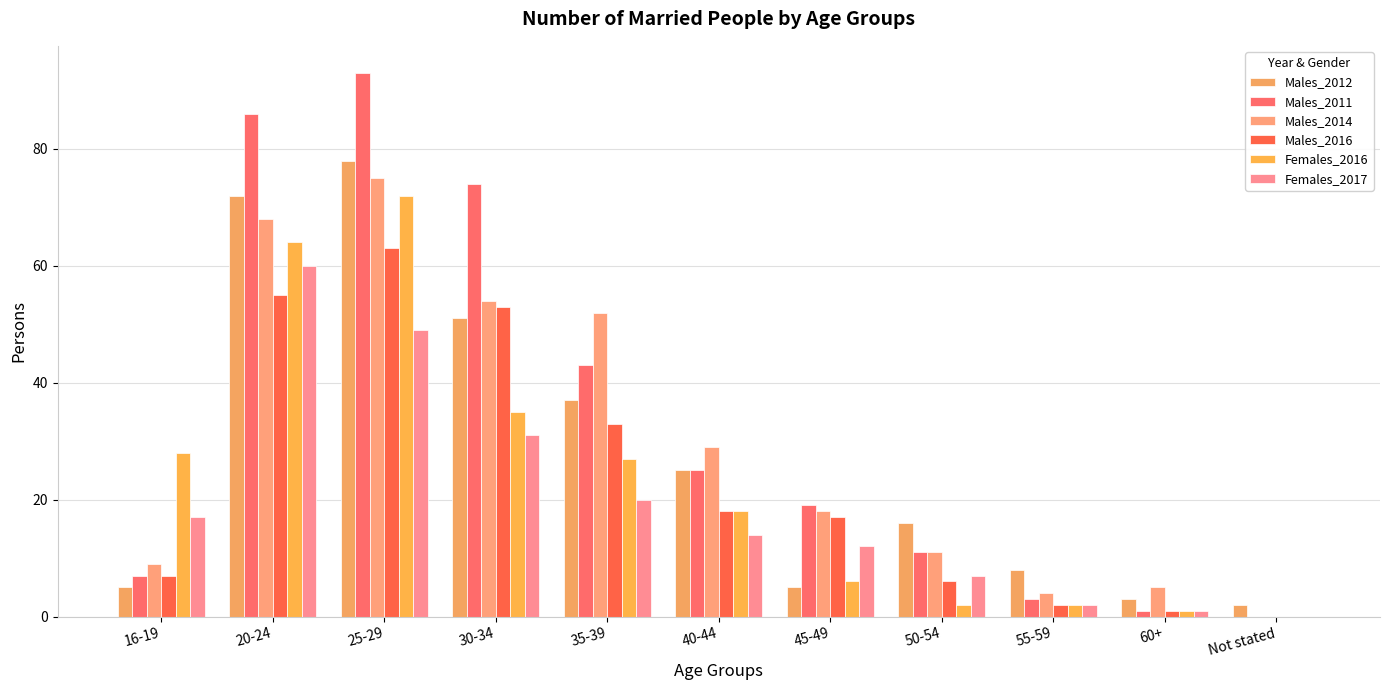

At which label does Males_2012 first exceed 16?

20-24